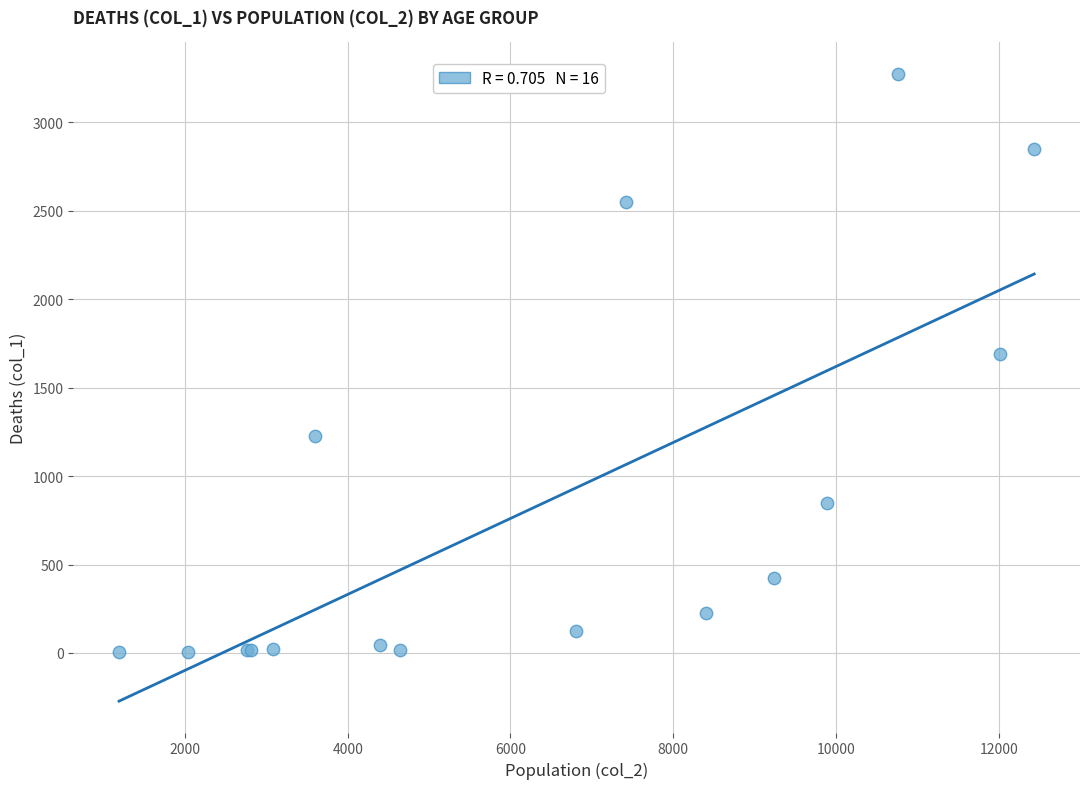

What Y value in the scatter plot is closest to 1638?

1690